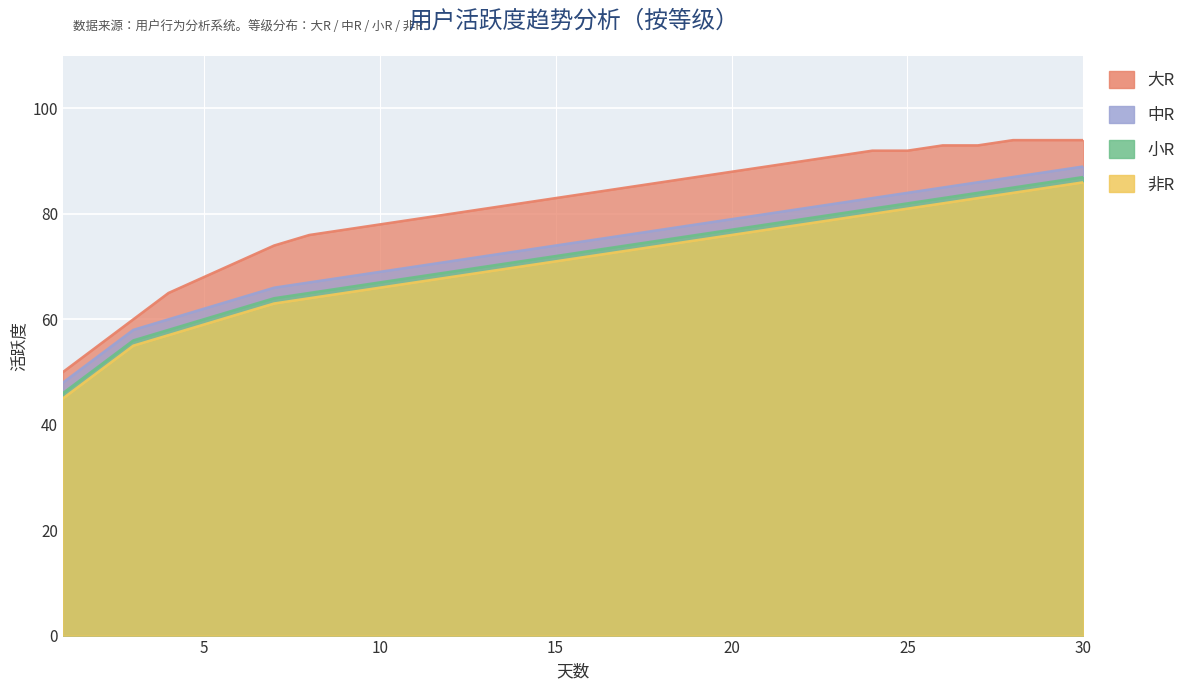

What value does the 中R series have at 5, to the nearest 5?

60